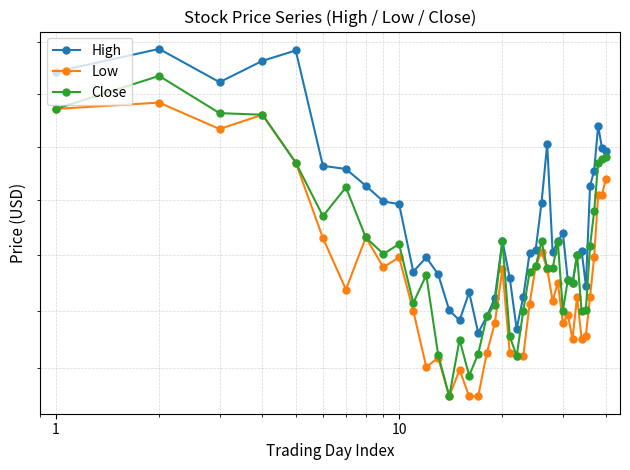

True or false: Close and High intersect in this chart.

False